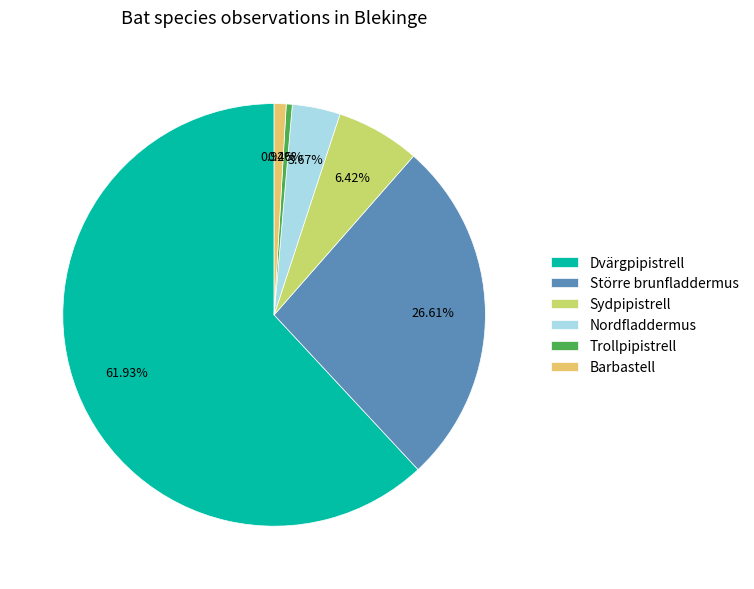

How many slices are in this pie chart?

6